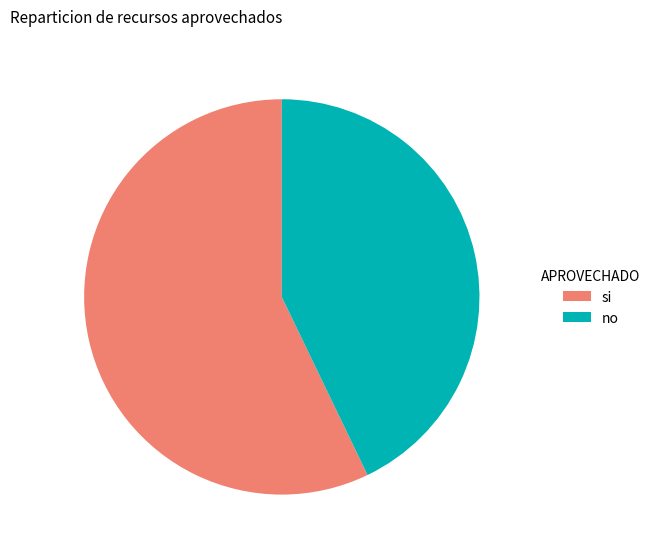

Is there a majority slice in this chart?

Yes